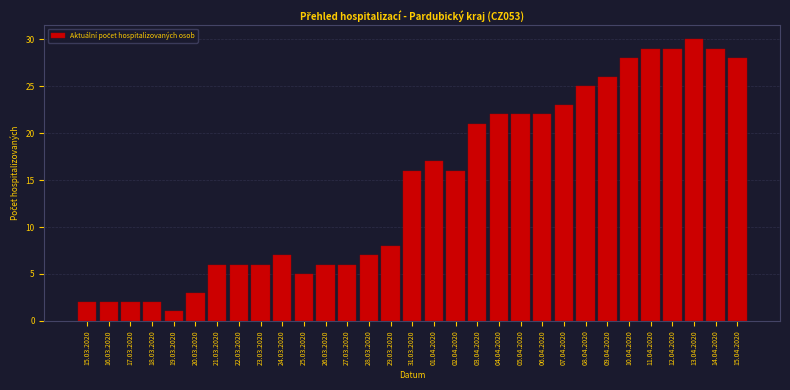

The value at 09.04.2020 is 26. True or false?

True